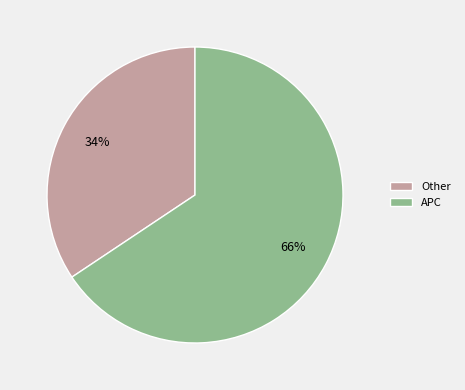

What is the ratio of the value at Other to the value at APC?

0.5